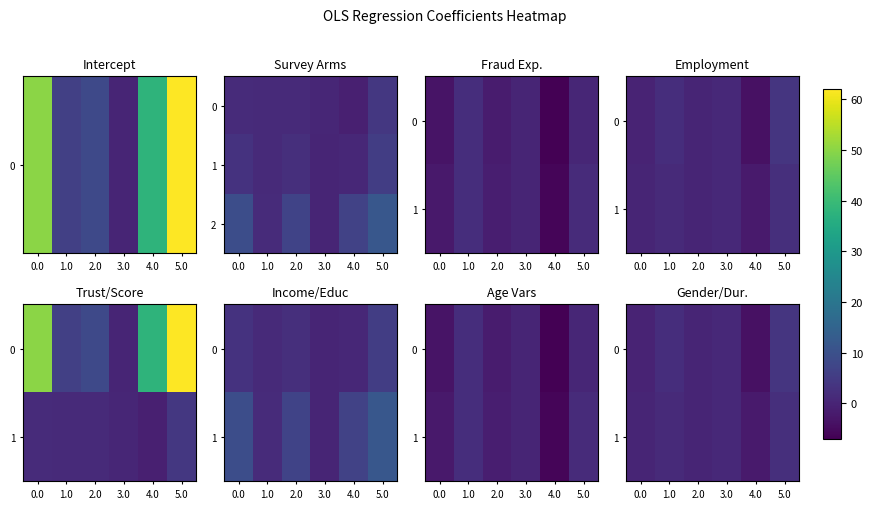

Is the value of 2 at 5.0 greater than the value of 0 at 0.0?

Yes